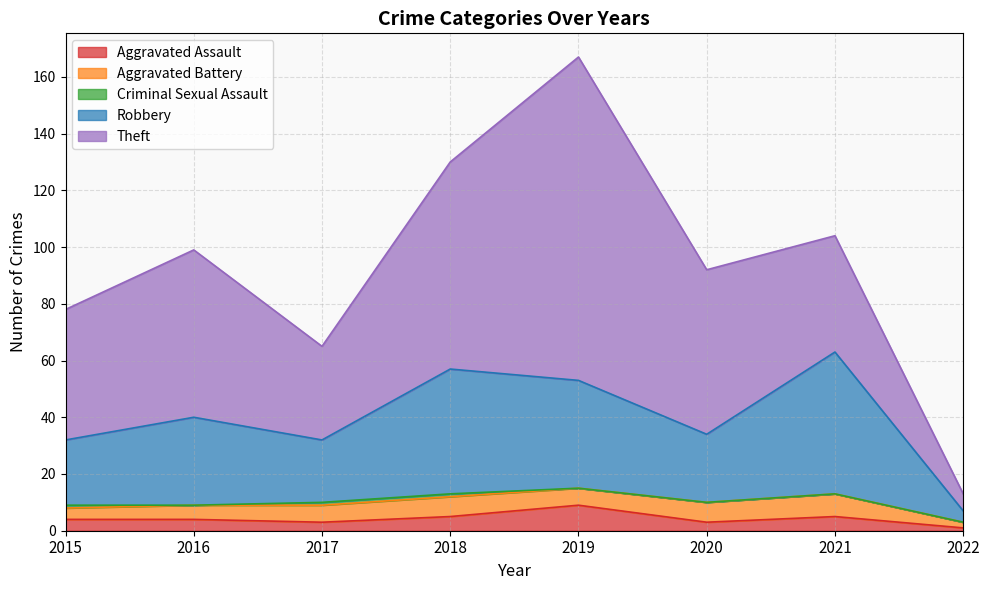

At which label is Robbery closest to 27?

2020